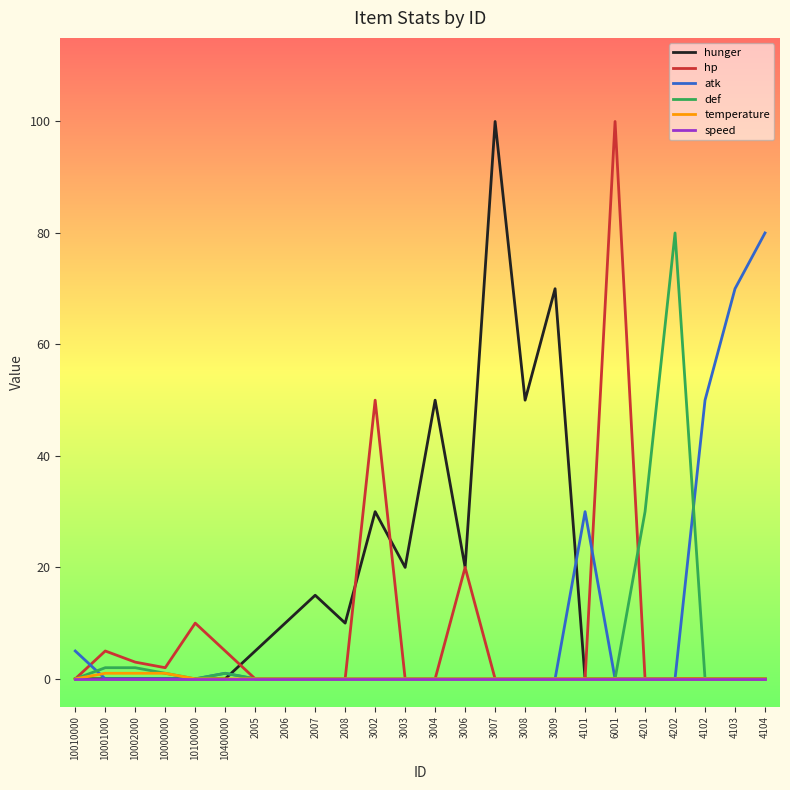

Does the chart display data point markers on the line(s)?

No